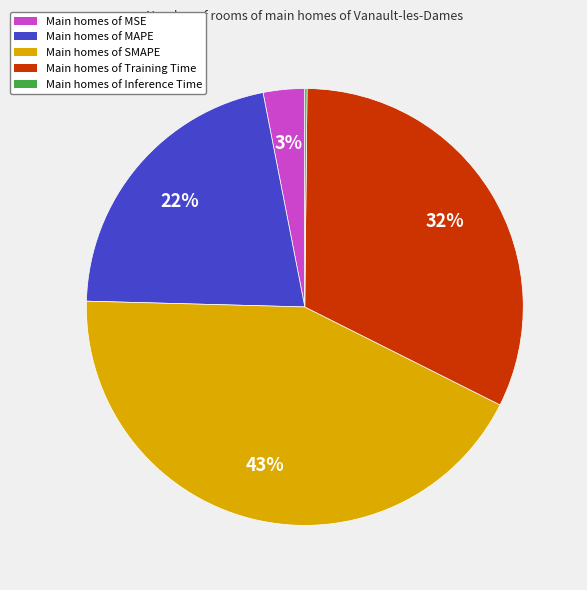

Does any single category account for the majority?

No